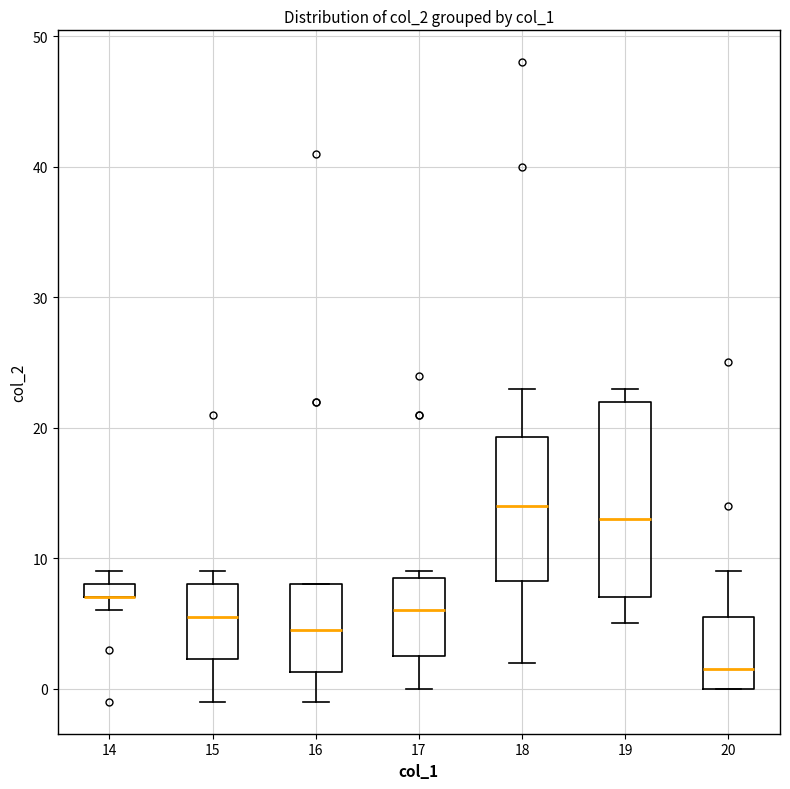

Which box is the tallest, from its lower edge to its upper edge?

19